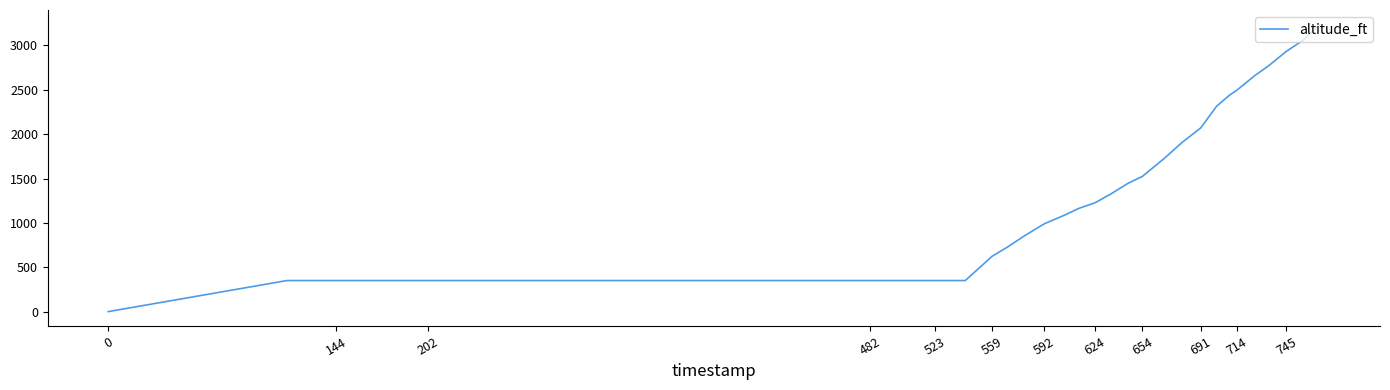

Reading left to right, transcribe all the data shown in this chart.

0	350	350	350	350	350	350	350	350	350	350	350	350	350	350	624	731	861	990	1089	1165	1226	1325	1447	1524	1729	1905	2072	2316	2438	2499	2659	2773	2933	3063	3238